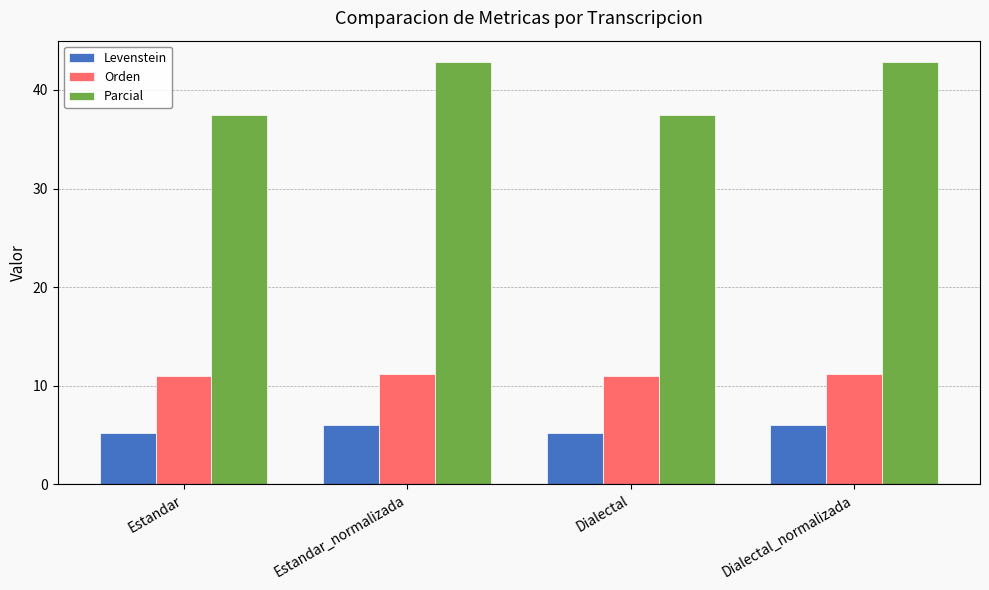

Is it true that Parcial equals 42.9 at Dialectal_normalizada?

True